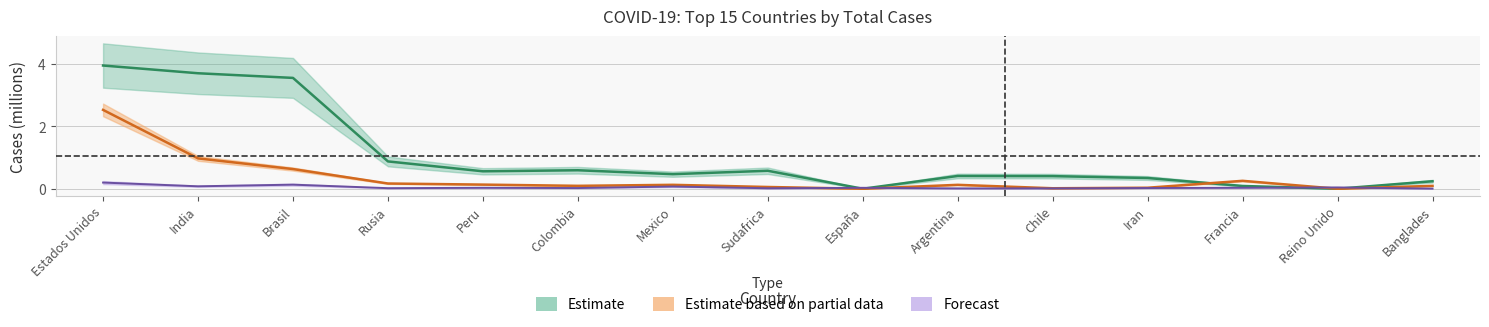

Is it true that Muertes equals 0.0 at Francia?

False